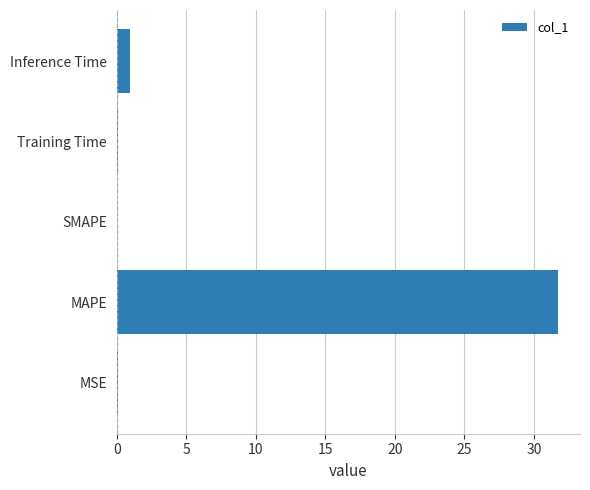

True or false: the data shows -15.6 at SMAPE.

False